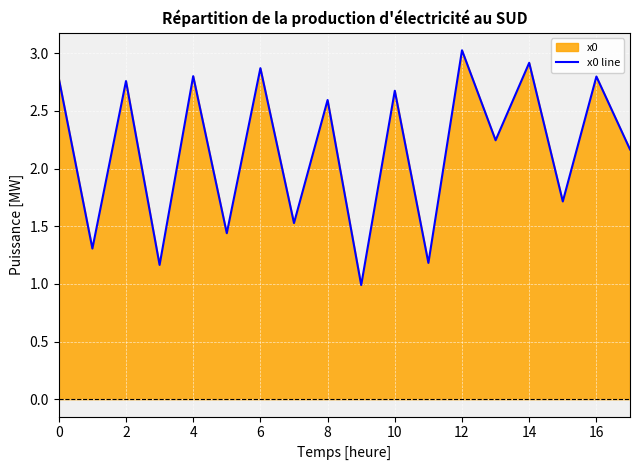

Does the chart display data point markers on the line(s)?

No